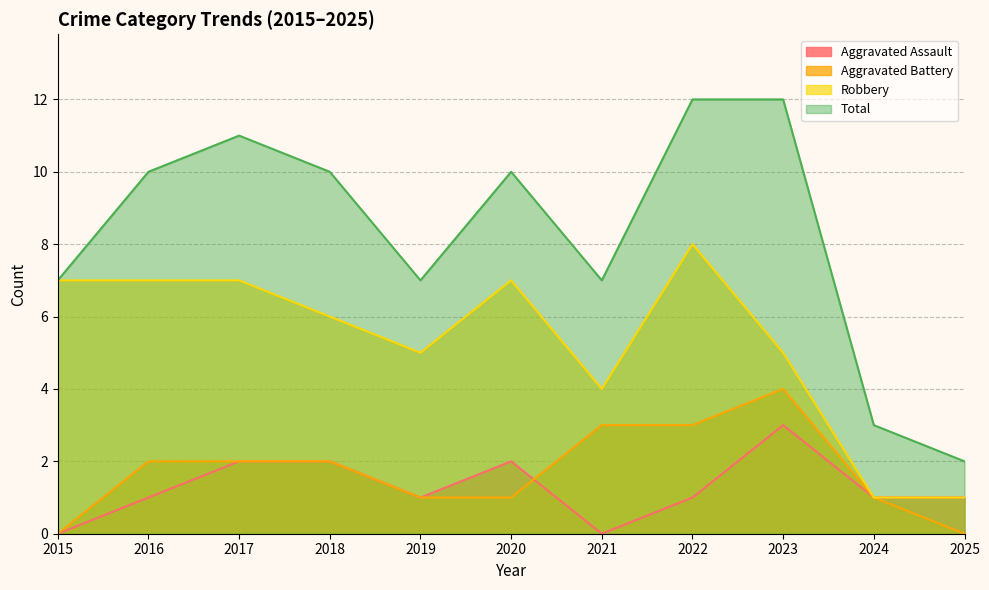

Reading left to right, what are all the values shown in this chart?

Aggravated Assault: 0	1	2	2	1	2	0	1	3	1	1
Aggravated Battery: 0	2	2	2	1	1	3	3	4	1	0
Robbery: 7	7	7	6	5	7	4	8	5	1	1
Total: 7	10	11	10	7	10	7	12	12	3	2